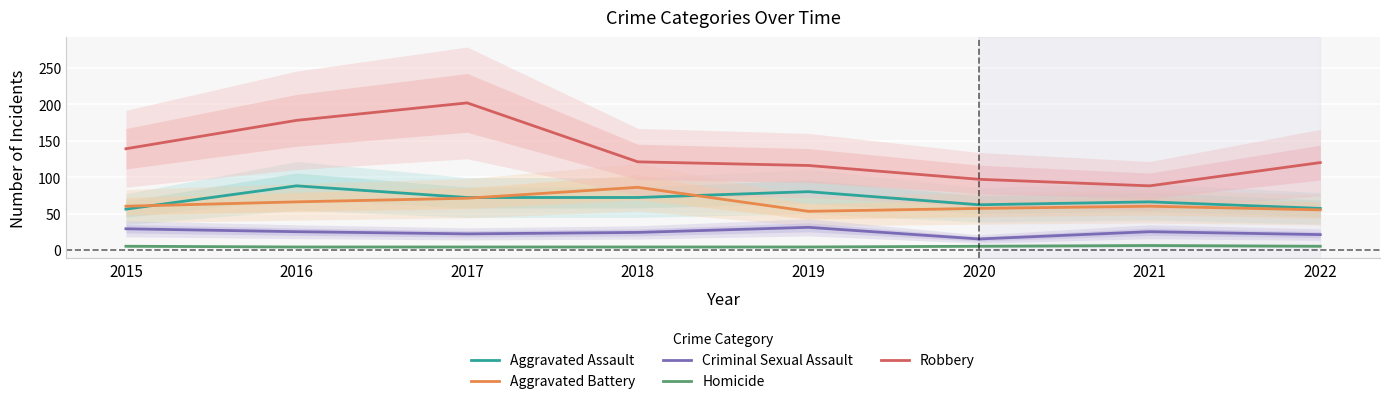

What value does the Criminal Sexual Assault series have at 2018?

24